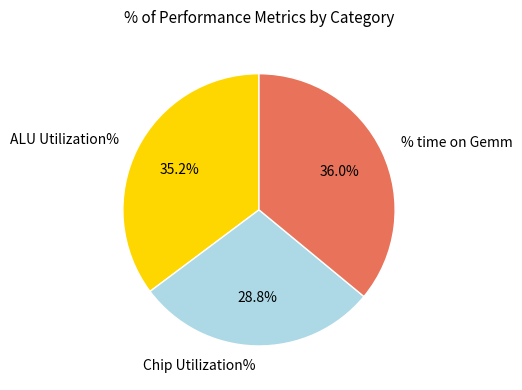

Approximately how many times larger is the value at Chip Utilization% compared to ALU Utilization%?

0.8